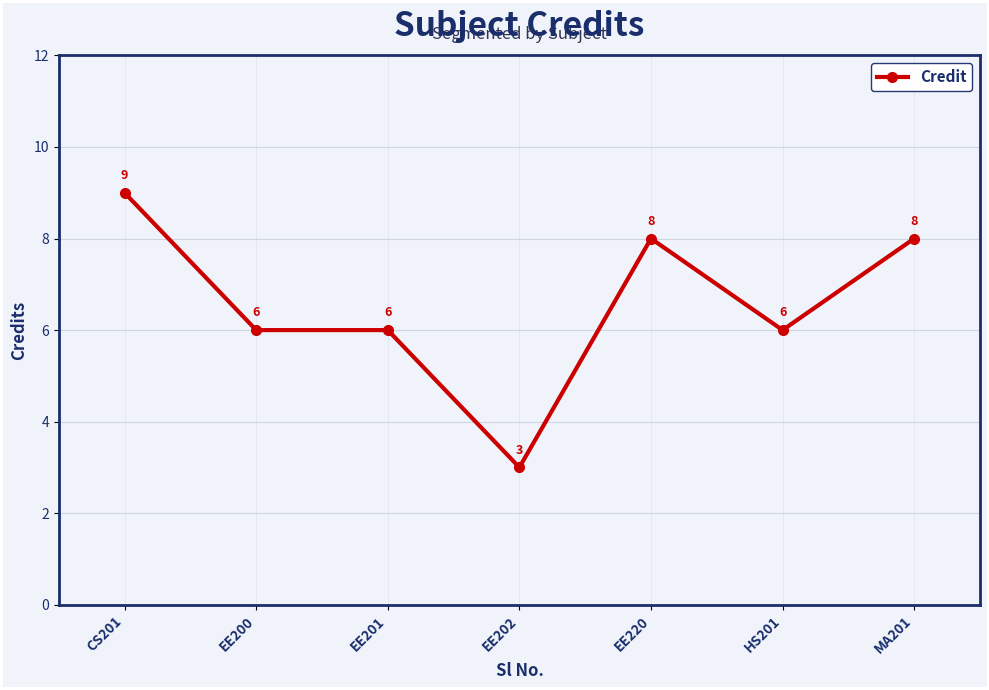

The chart shows a value of 3 at EE201. True or false?

False